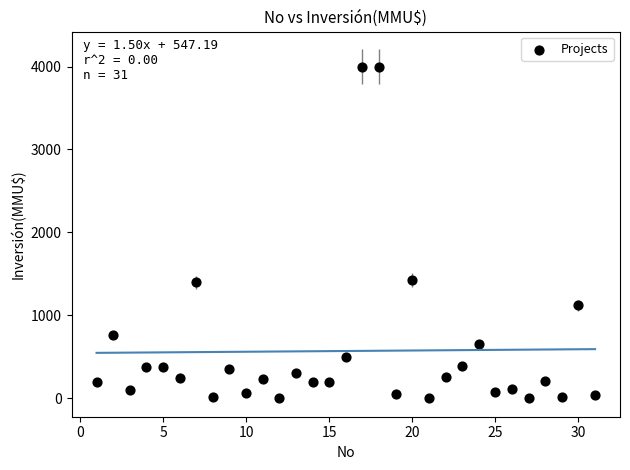

What is the range of Y values (max minus min)?

4000